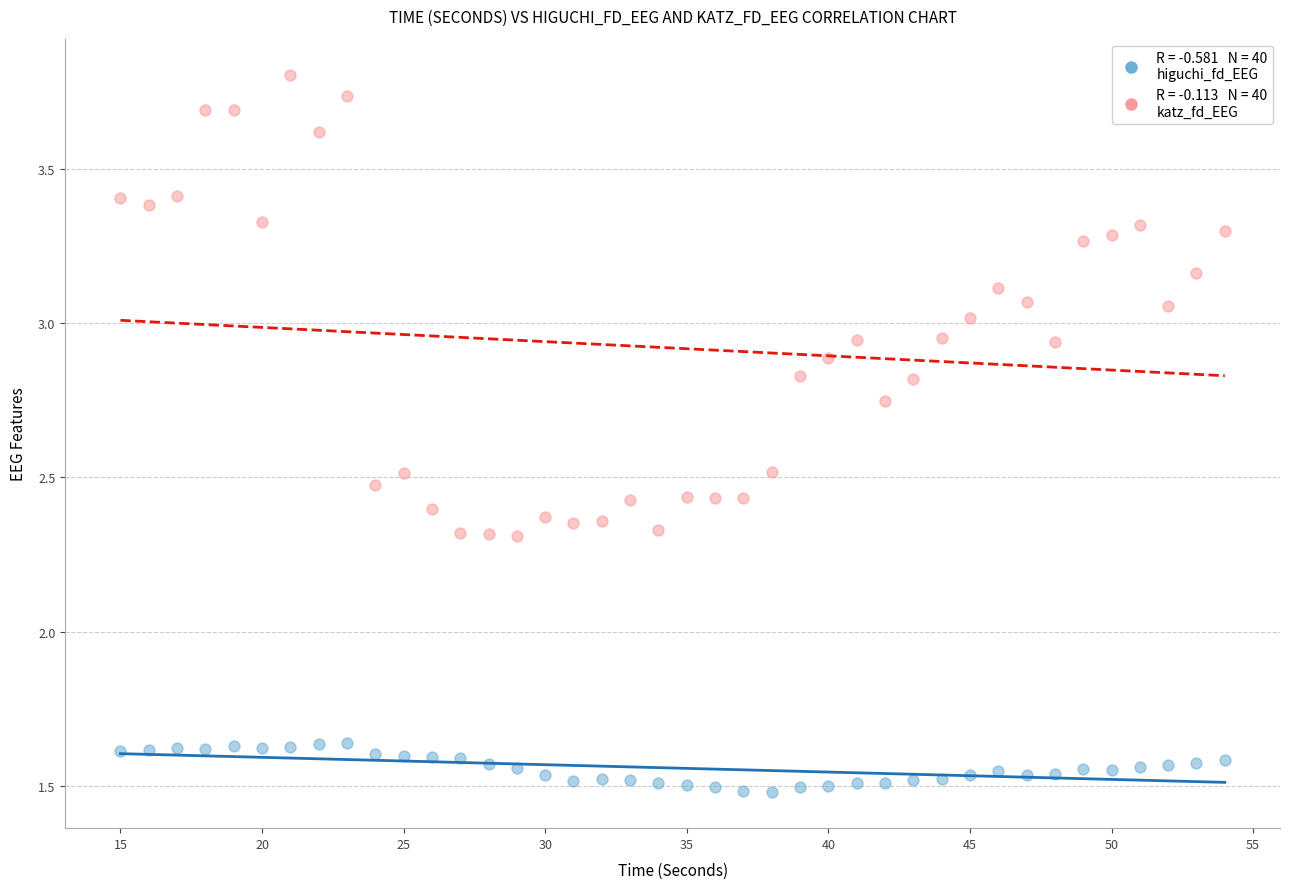

Across all data points, what is the range of X values (max minus min)?

39.0